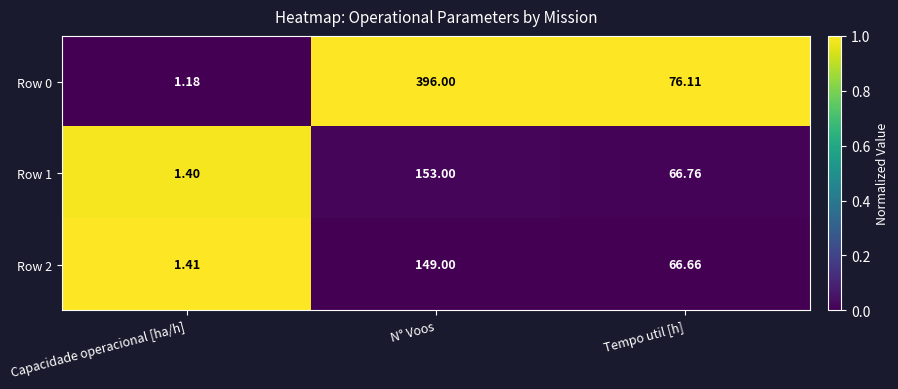

Which category has the highest value in the Row 1 series?

N° Voos